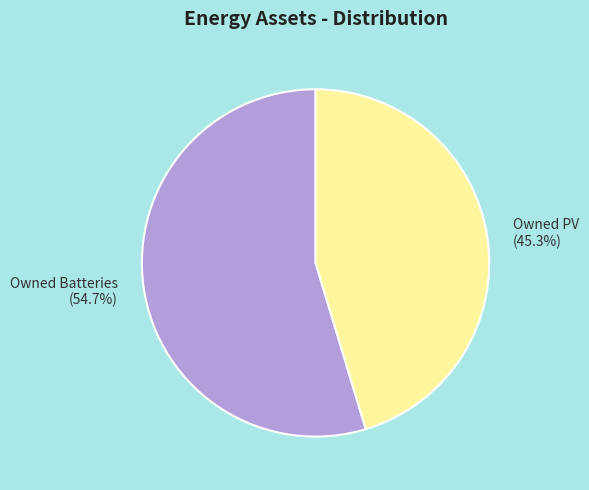

Rank the categories by value from lowest to highest.

Owned PV (45.3%), Owned Batteries (54.7%)